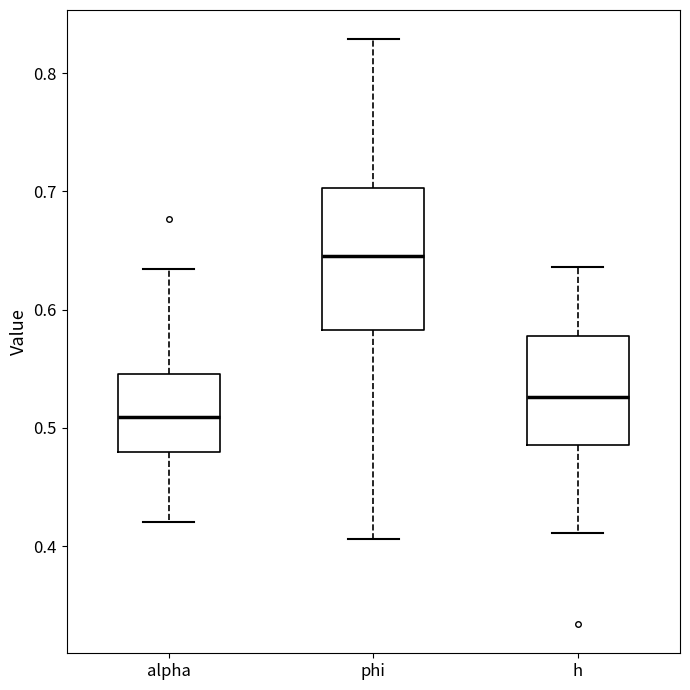

Which box is the tallest, from its lower edge to its upper edge?

phi